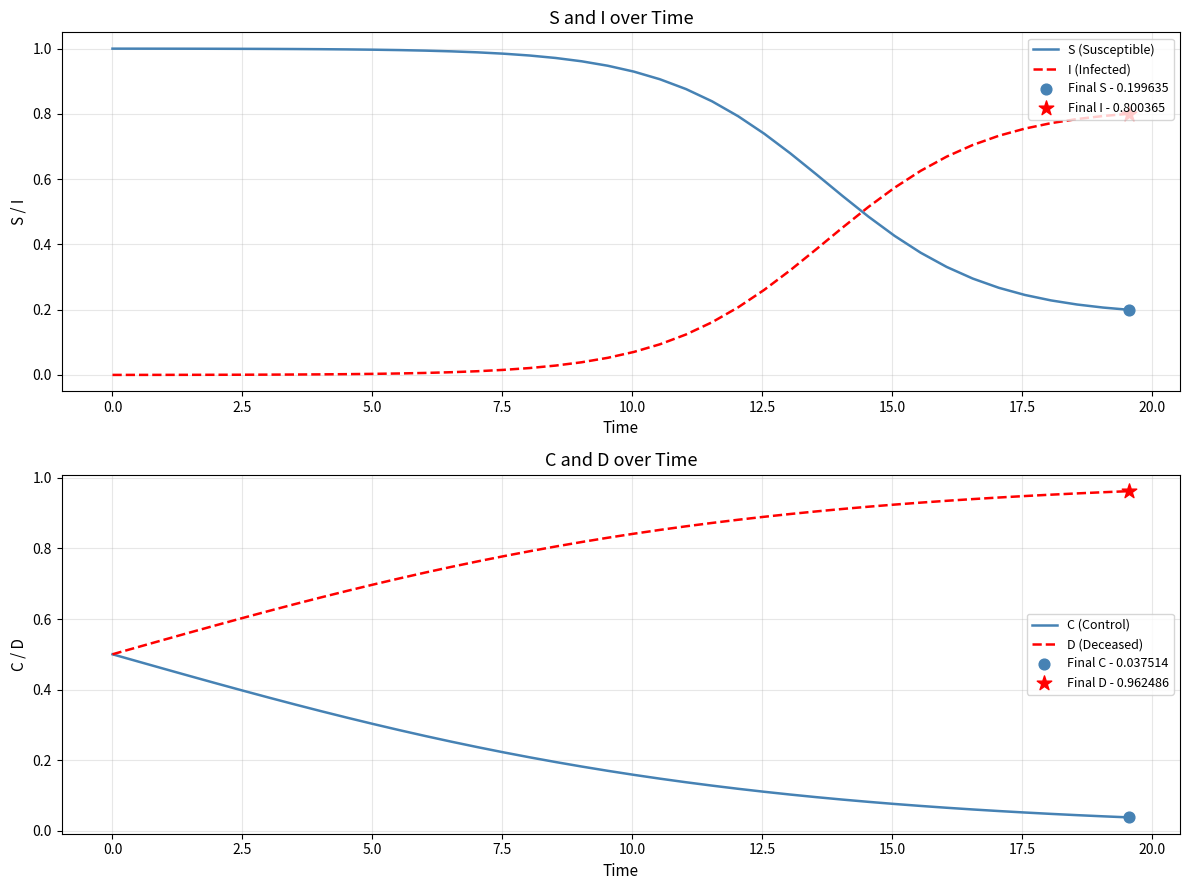

Which series ends up on top after the final intersection of I (Infected) and S (Susceptible)?

I (Infected)